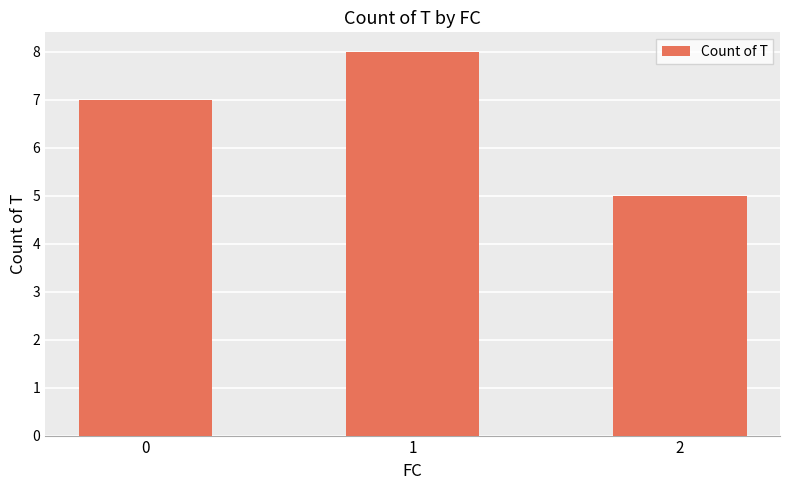

Is it true that the value at 0 is 2?

False